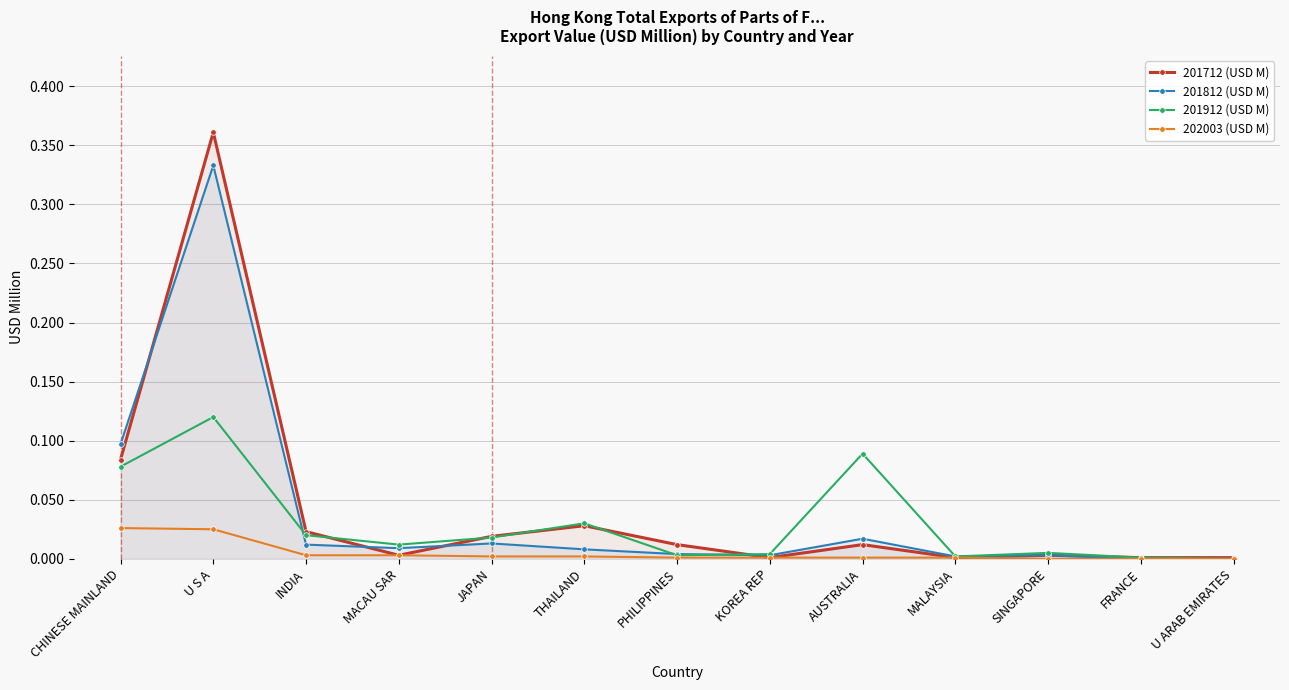

Is the value of 201812 (USD M) at SINGAPORE greater than the value of 201712 (USD M) at U S A?

No